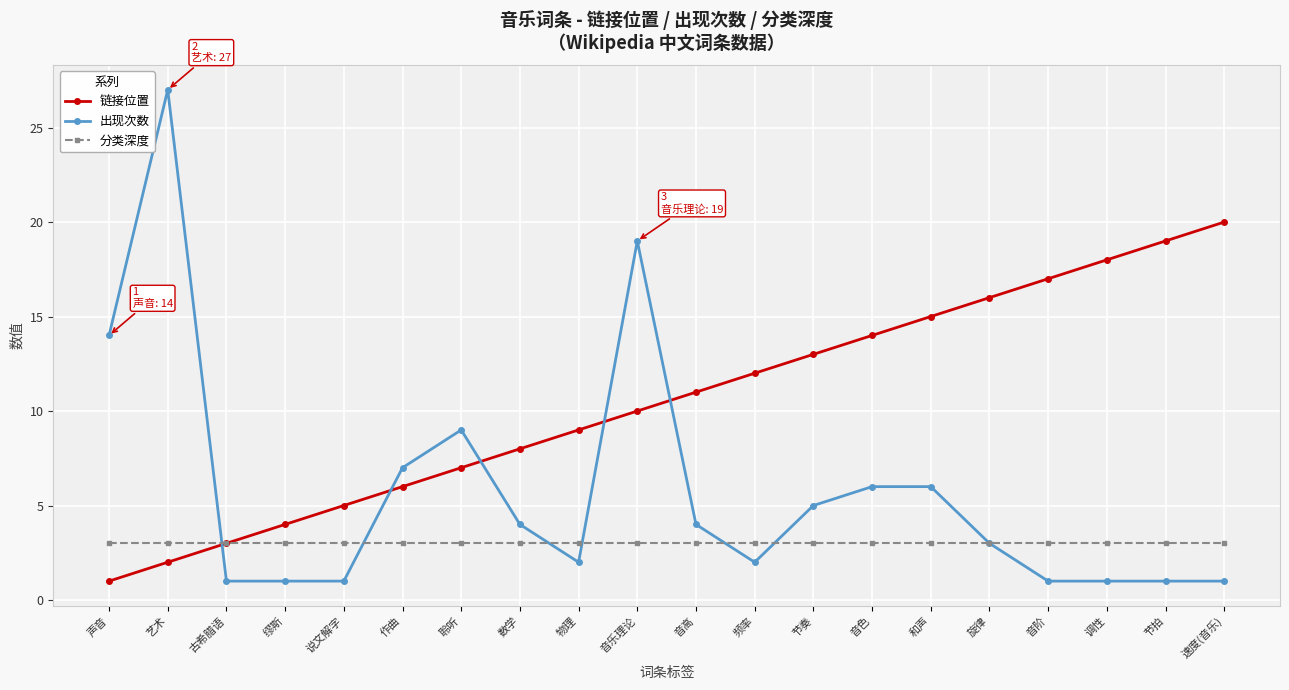

What is the value of the 出现次数 point at the 14th from the left?

6